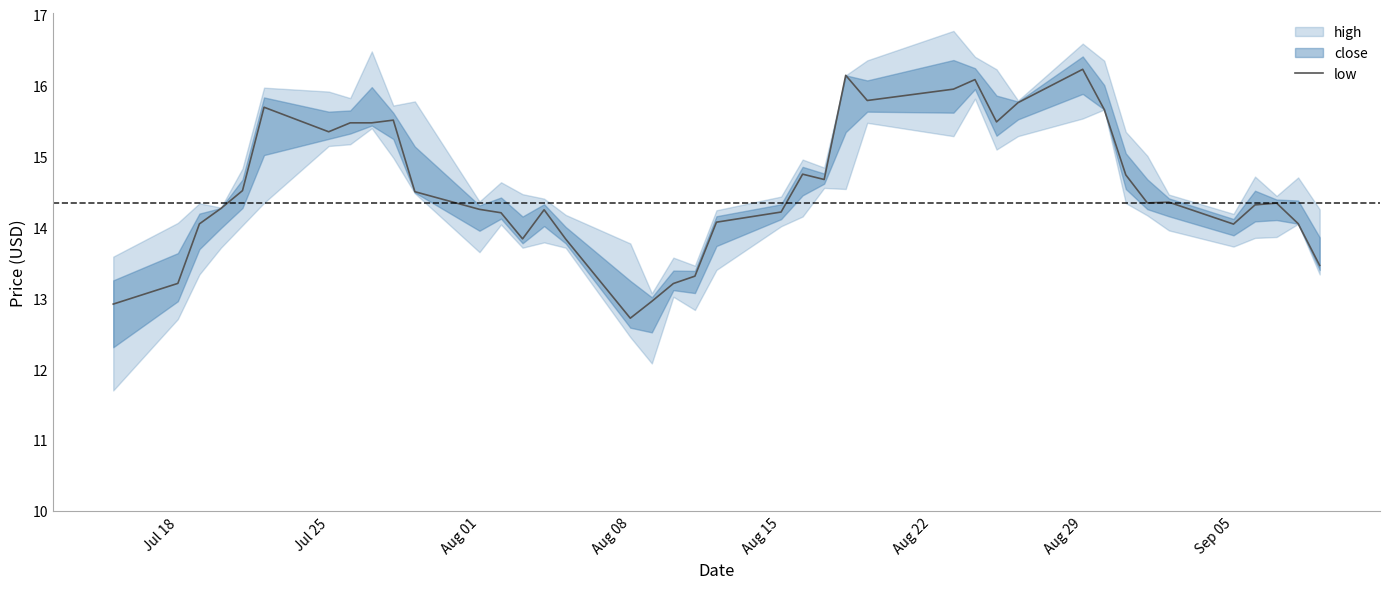

At which label does low reach its minimum?

Aug 08